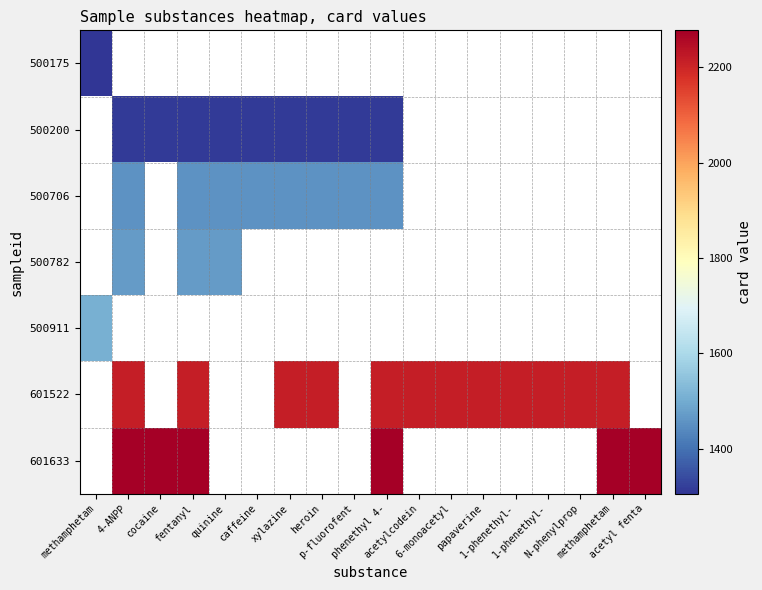

Rank the series at p-fluorofent from highest to lowest value.

500706, 500200, 500175, 500782, 500911, 601522, 601633